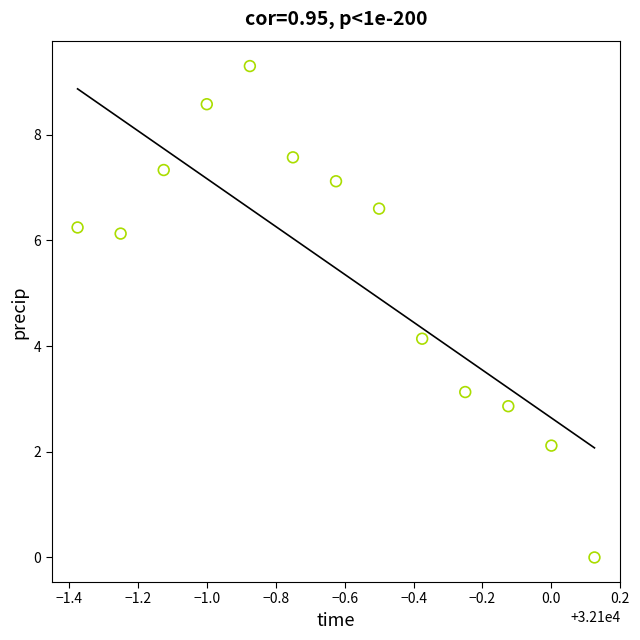

What is the range of Y values (max minus min)?

9.3